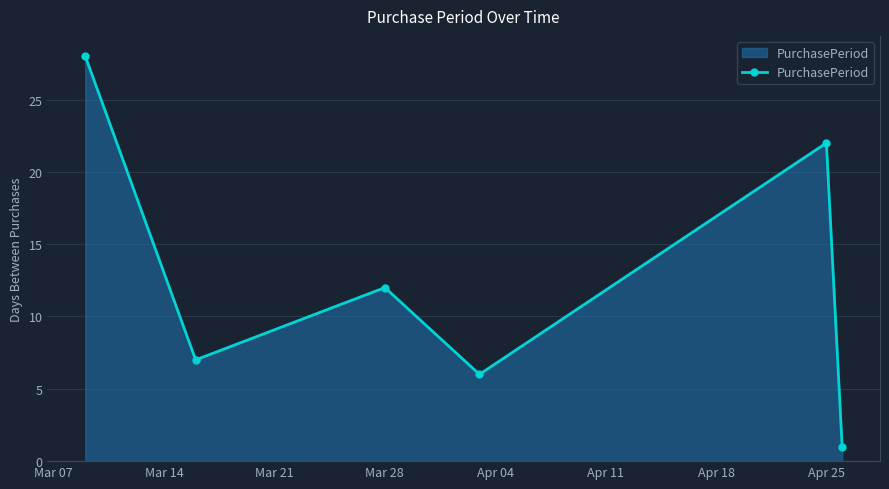

What is the value of the 2nd point from the left?

7